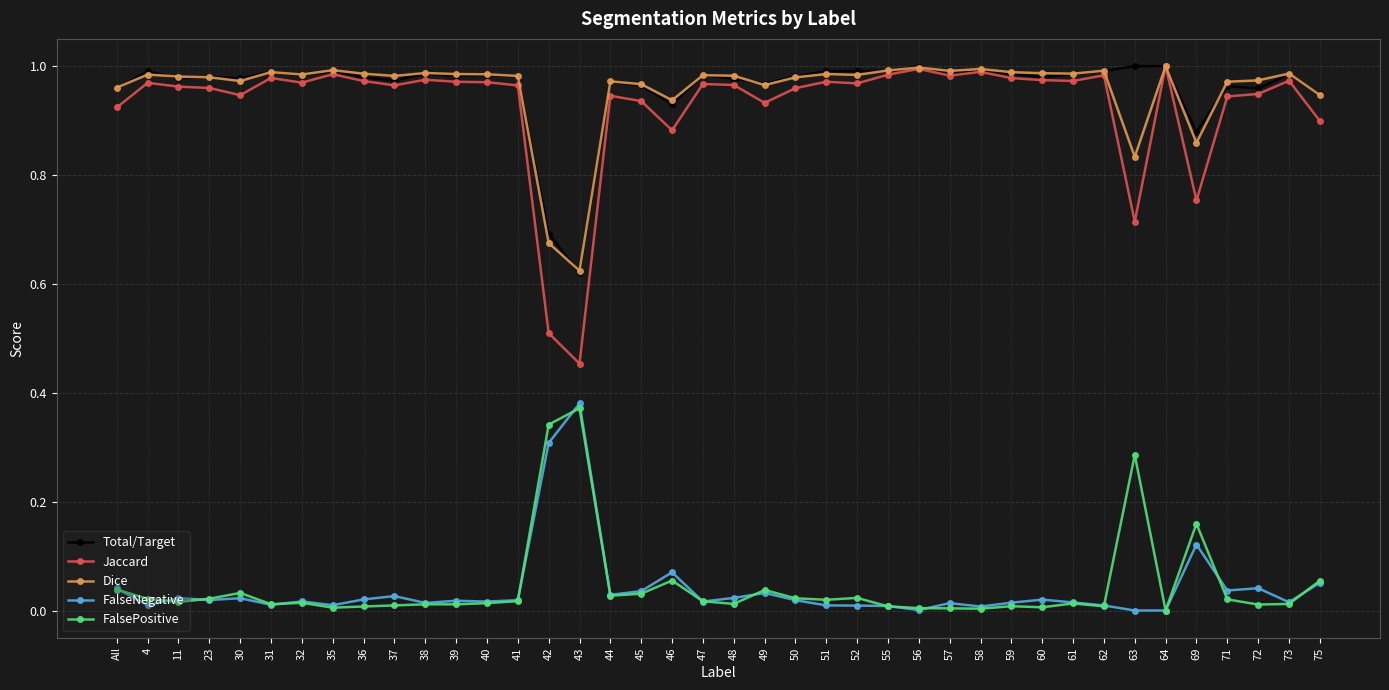

What is the sum of all FalsePositive values?

1.8